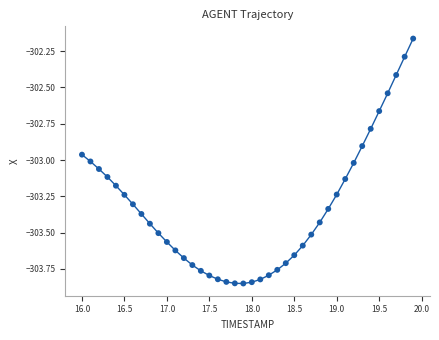

What is the range of X values (max minus min)?

3.9